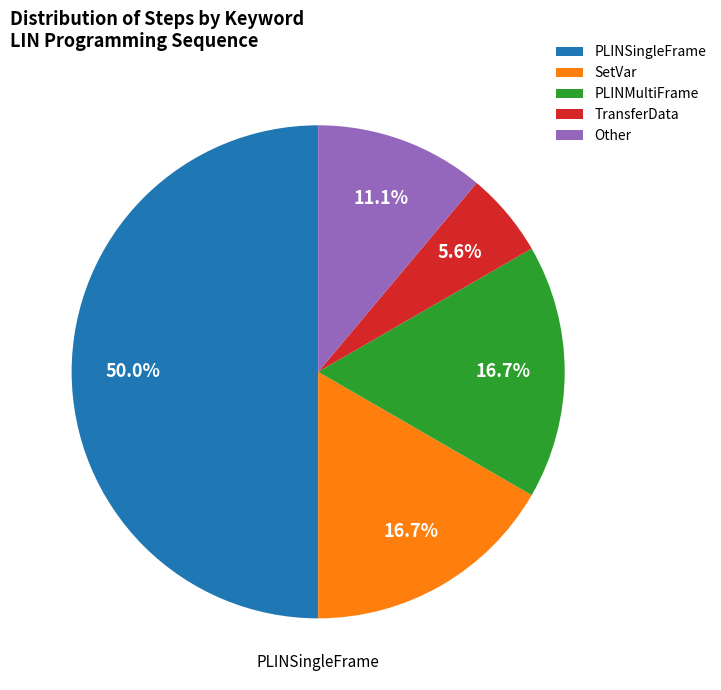

Is Other the majority of the pie?

No